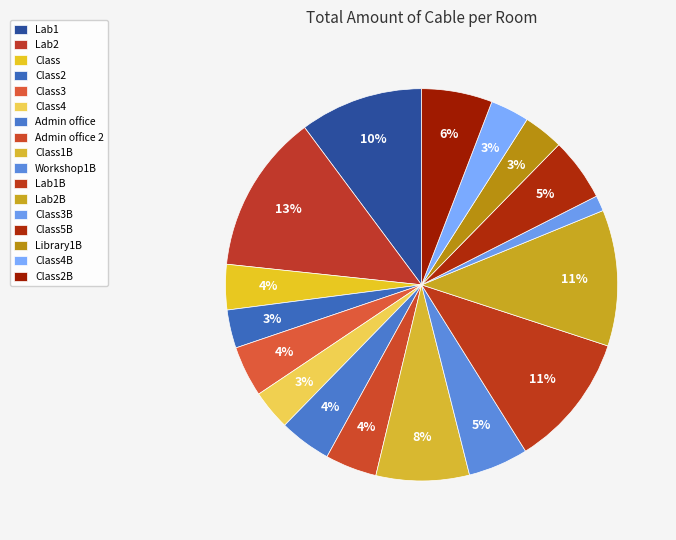

What percentage is the Class5B slice, to the nearest percent?

5%